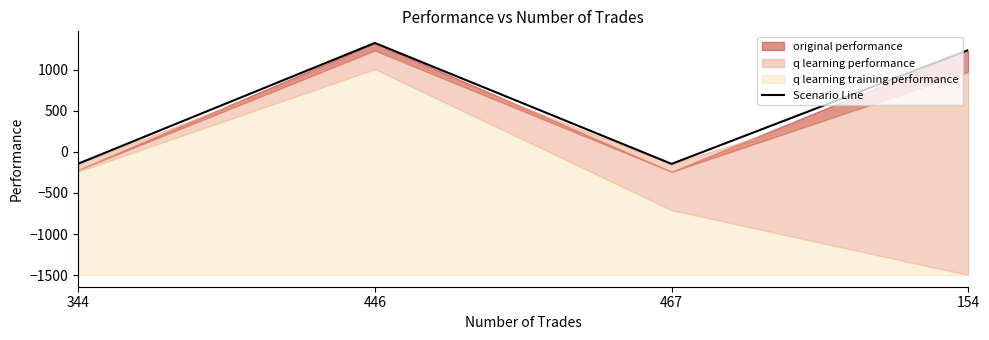

Rank the categories by value from lowest to highest.

467, 344, 154, 446